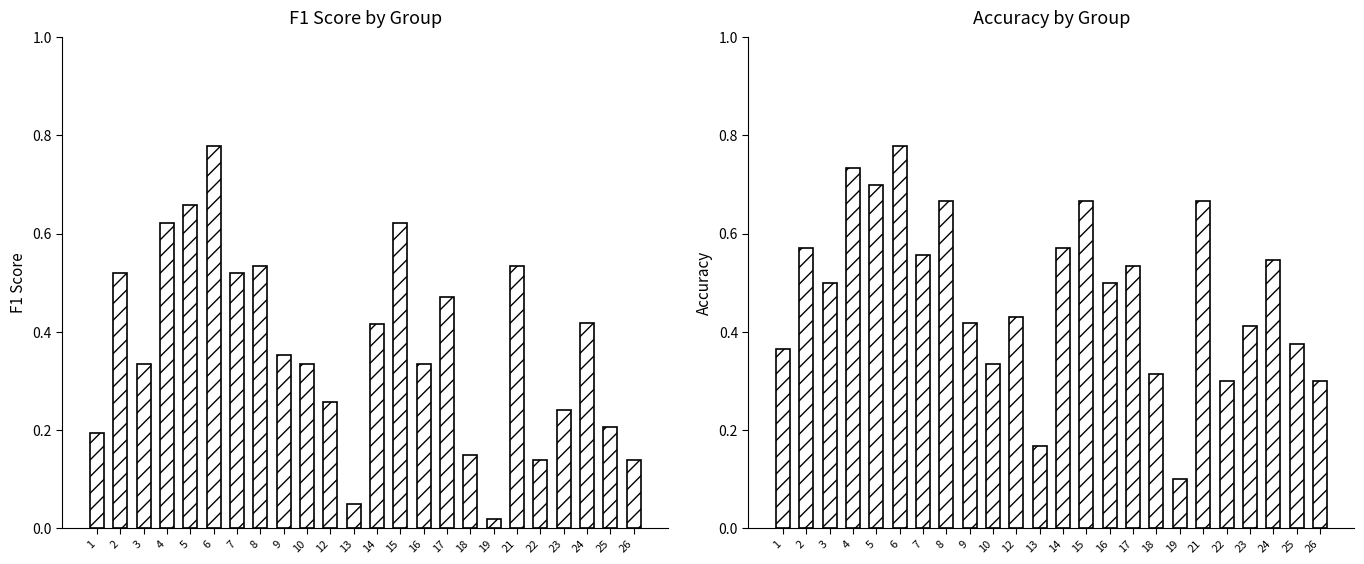

What is the difference between the maximum and minimum values in the f1 series?

0.8